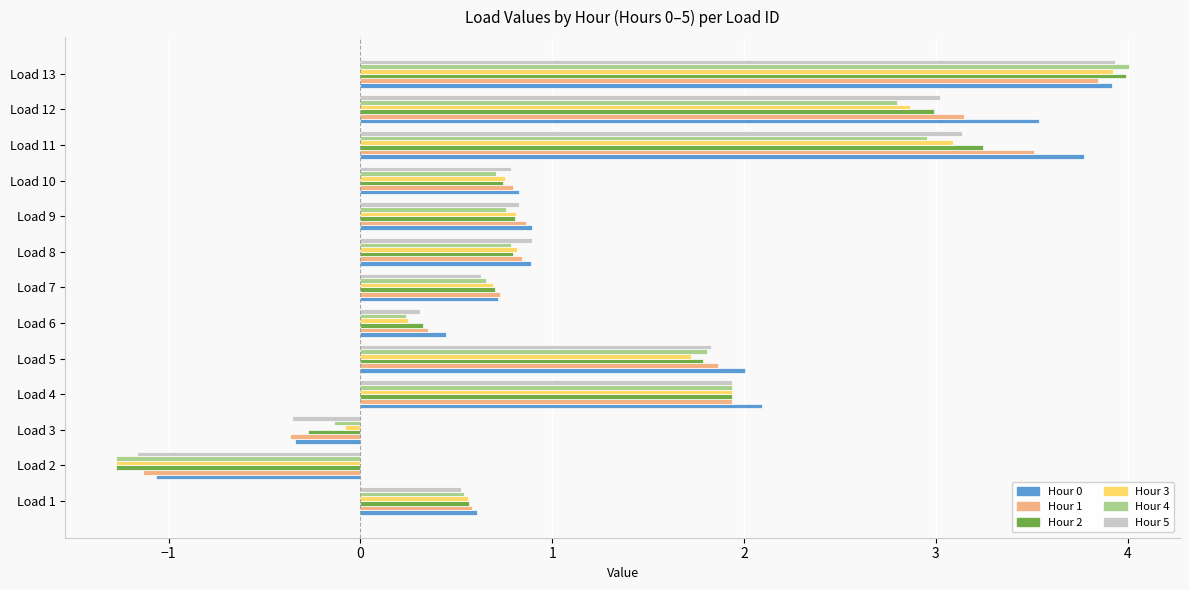

What is the sum of all Hour 0 values?

18.3